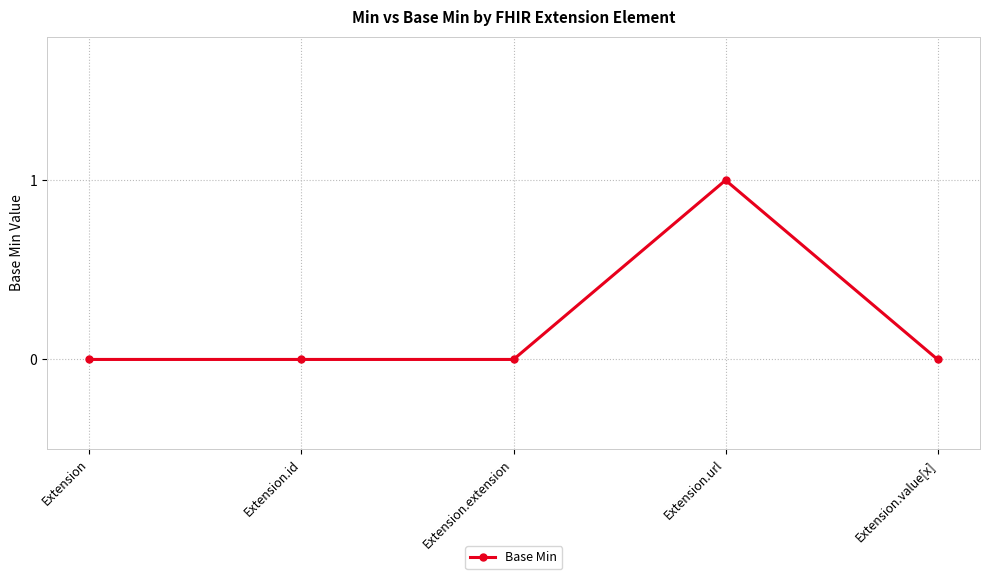

What position from the left is Extension.value[x]?

5